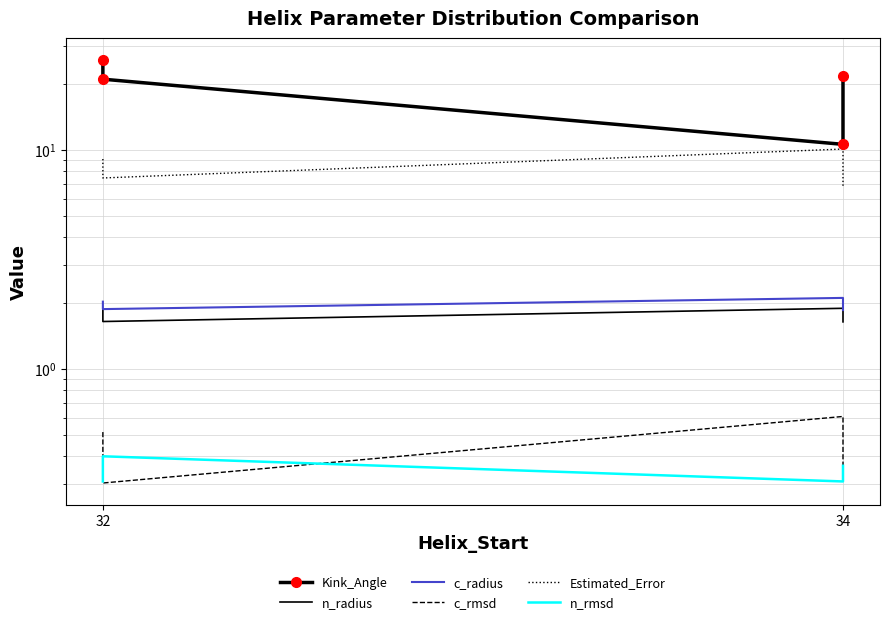

What is the sum of all n_radius values?

7.1